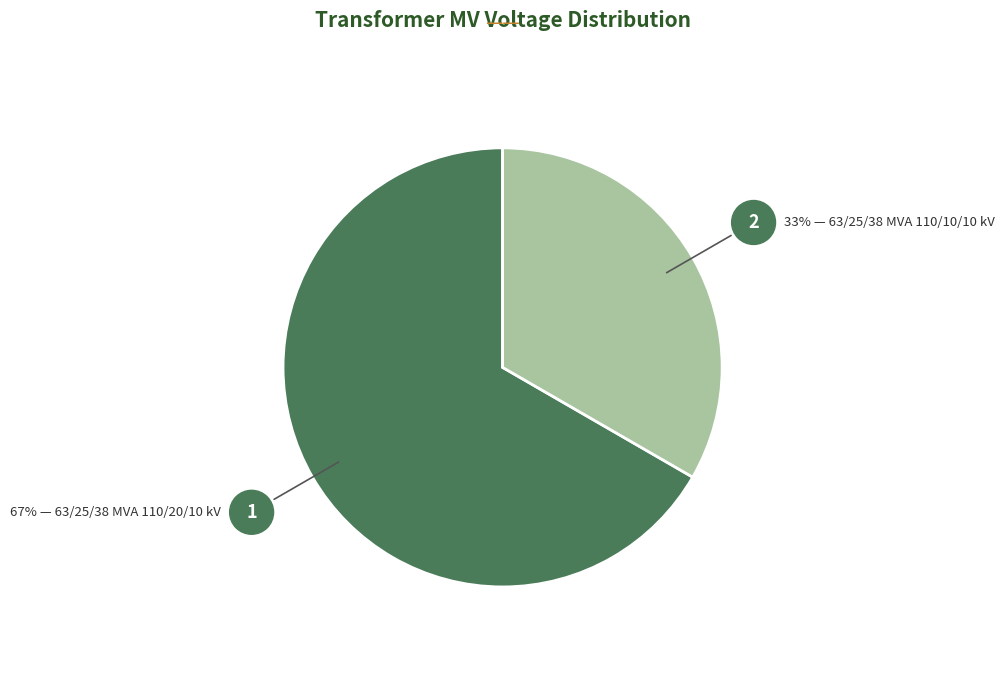

Is there a majority slice in this chart?

Yes